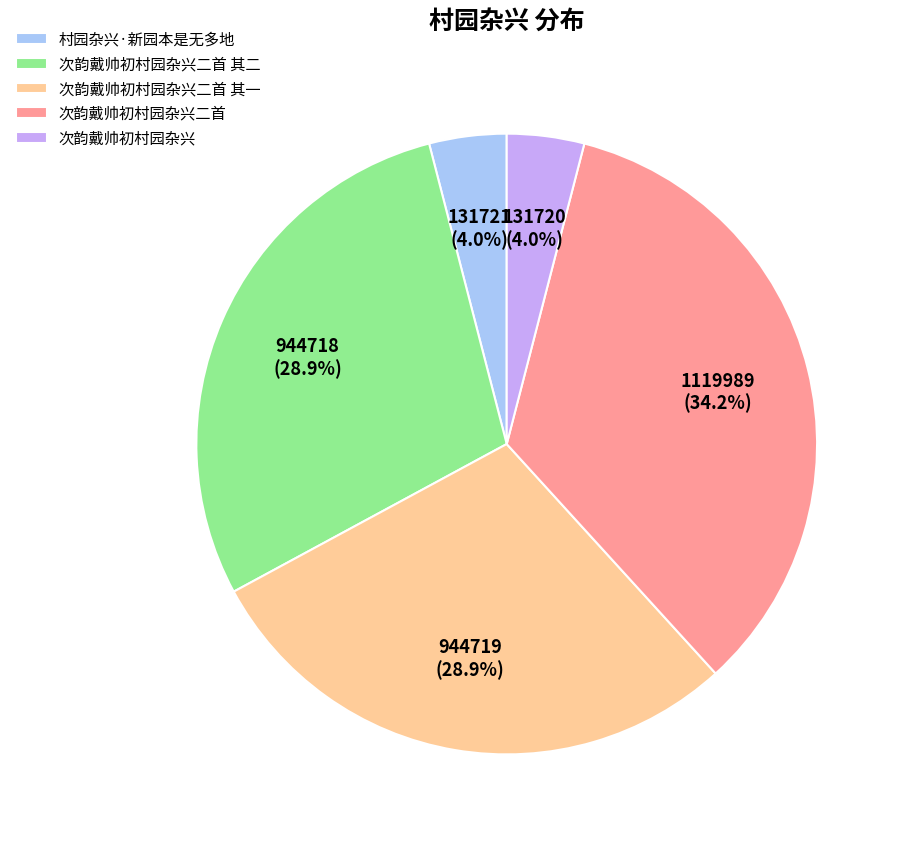

Is the sum of 次韵戴帅初村园杂兴二首 其二 and 次韵戴帅初村园杂兴 greater than half?

No